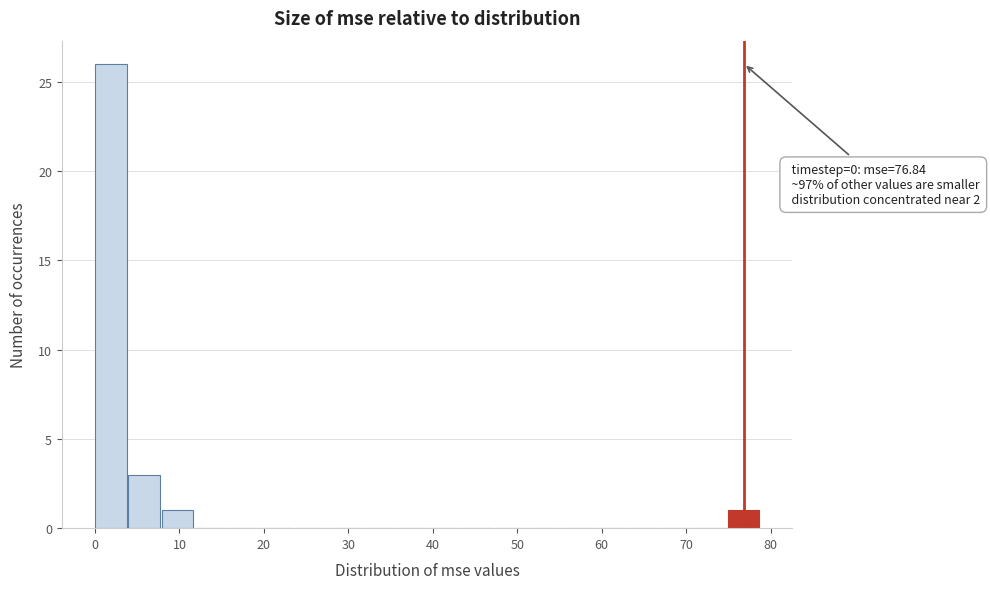

Around what value on the x-axis is the tallest bar? Give the approximate position of its centre, as read against the axis.

2